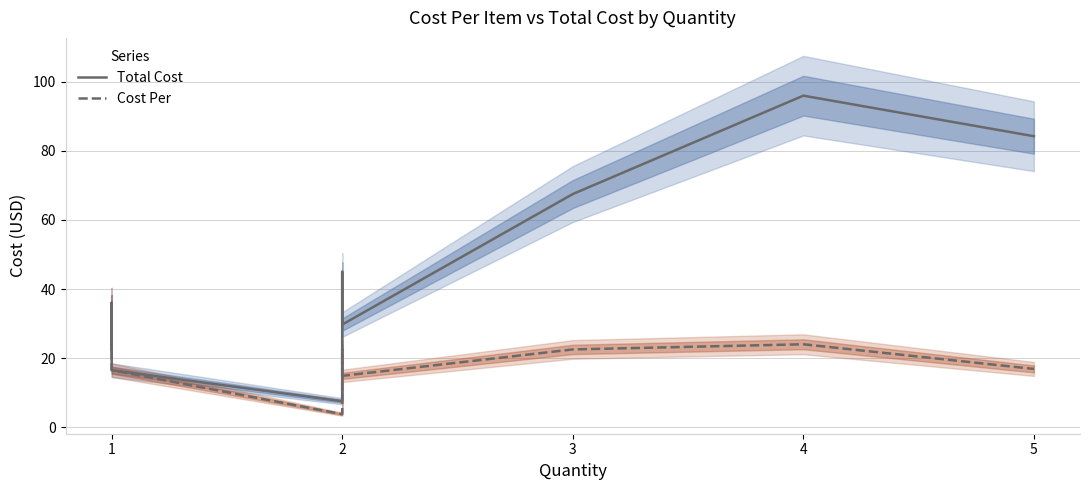

What is the difference between the second highest and second lowest values in the Total Cost series?

67.8